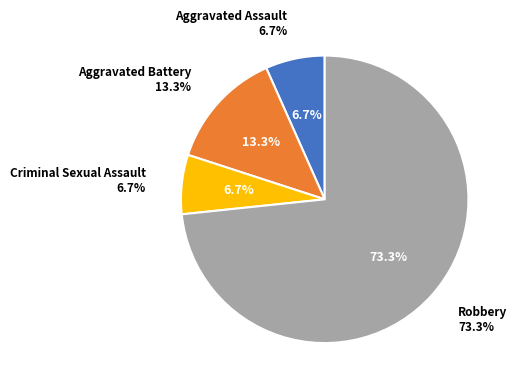

What is the largest slice in the pie chart?

Robbery